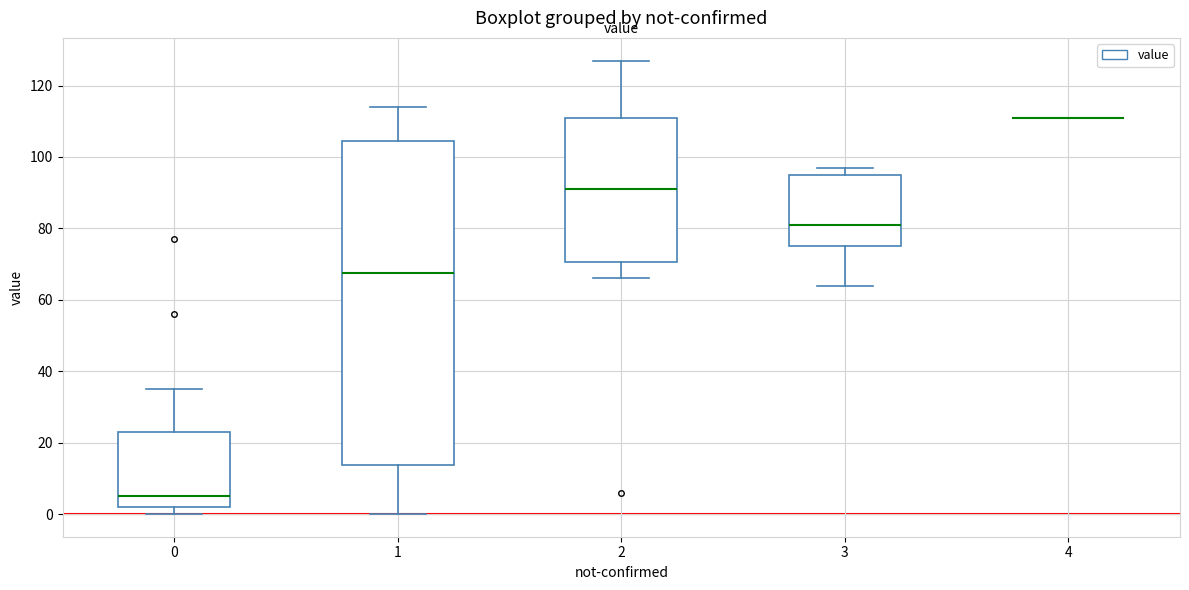

Which box is the tallest, from its lower edge to its upper edge?

1